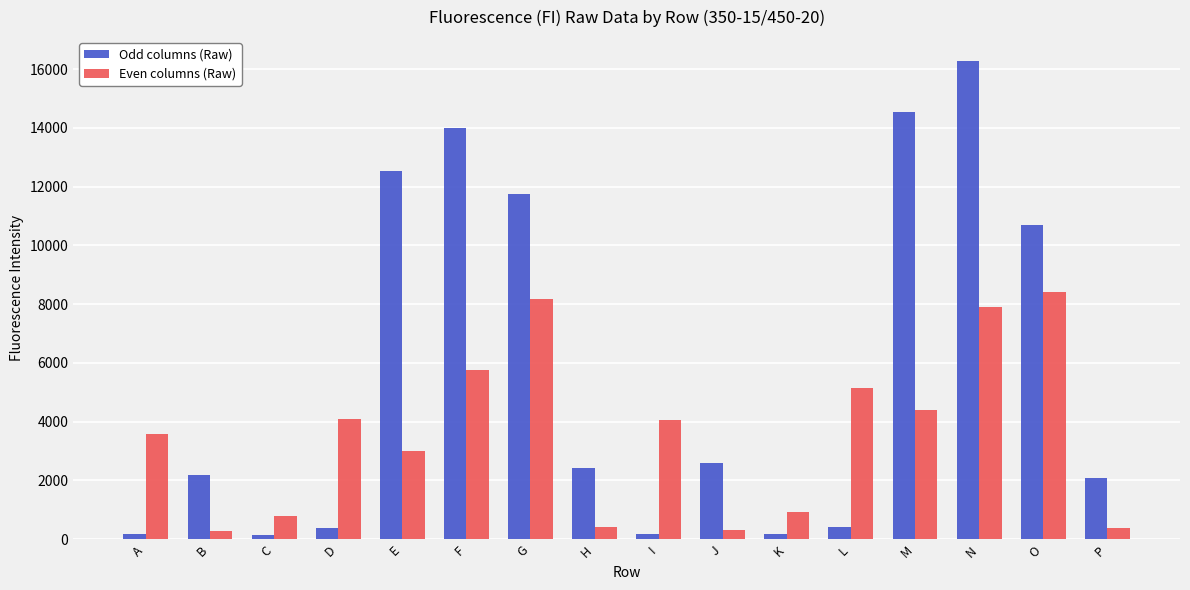

What is the difference between the second highest and minimum values in the Odd columns (Raw) series?

14389